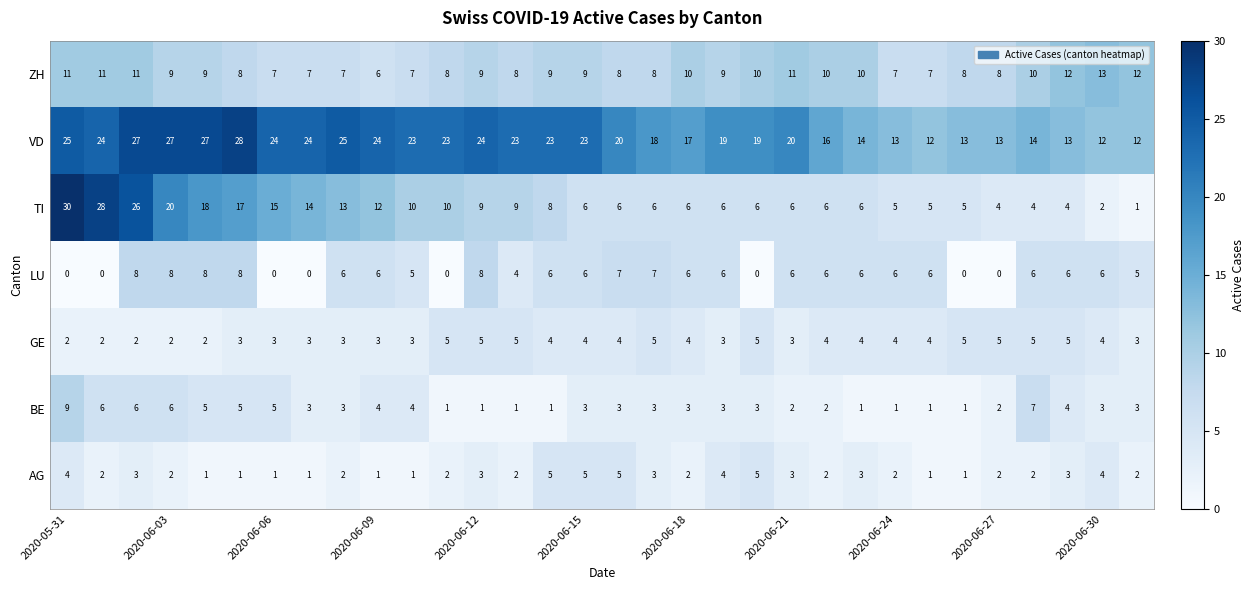

Which series has the largest total across all categories?

VD